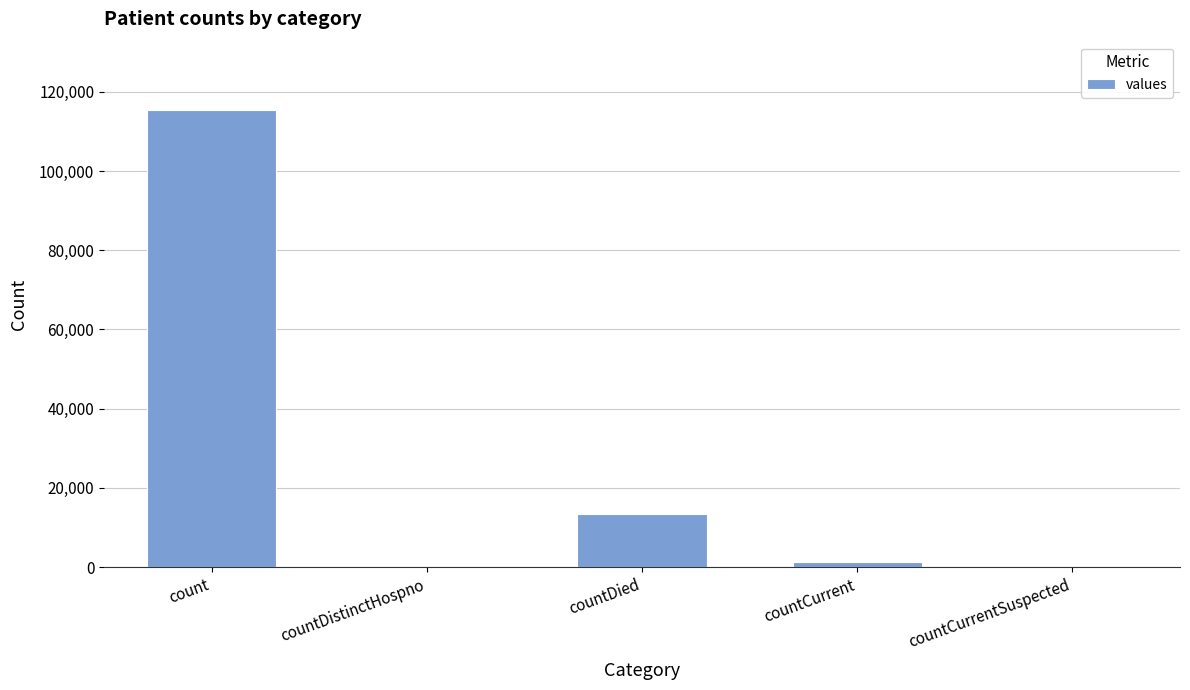

What is the sum of the values at countDistinctHospno and count?

115379